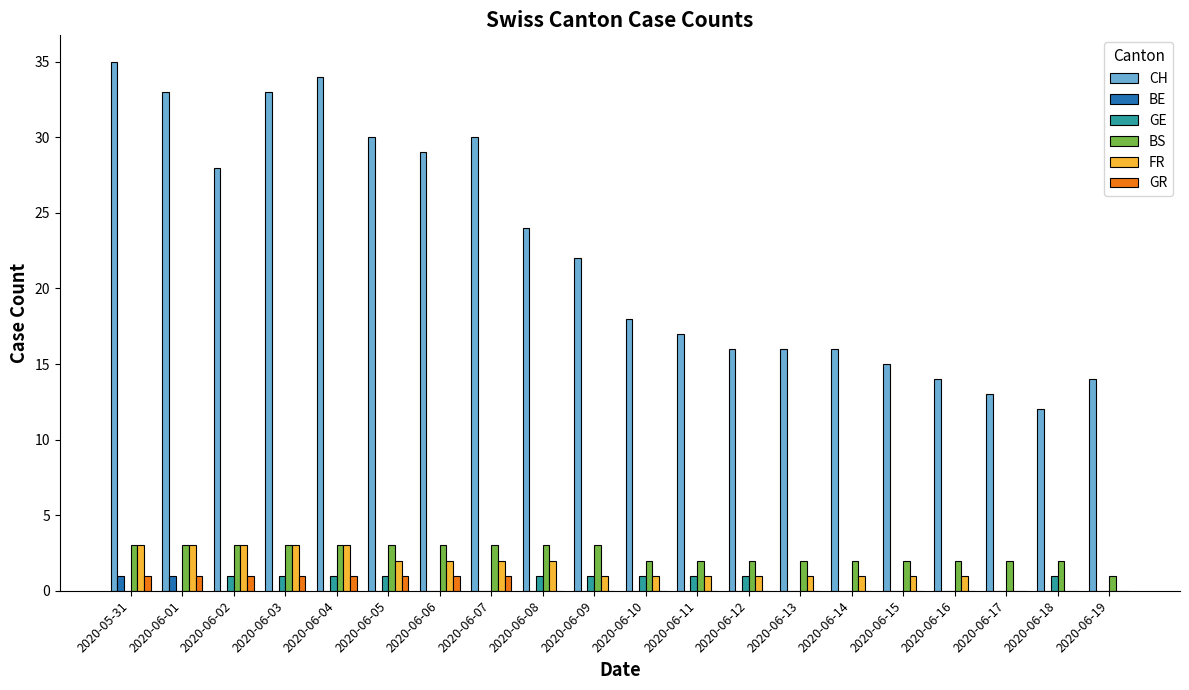

Which series has the largest total across all categories?

CH